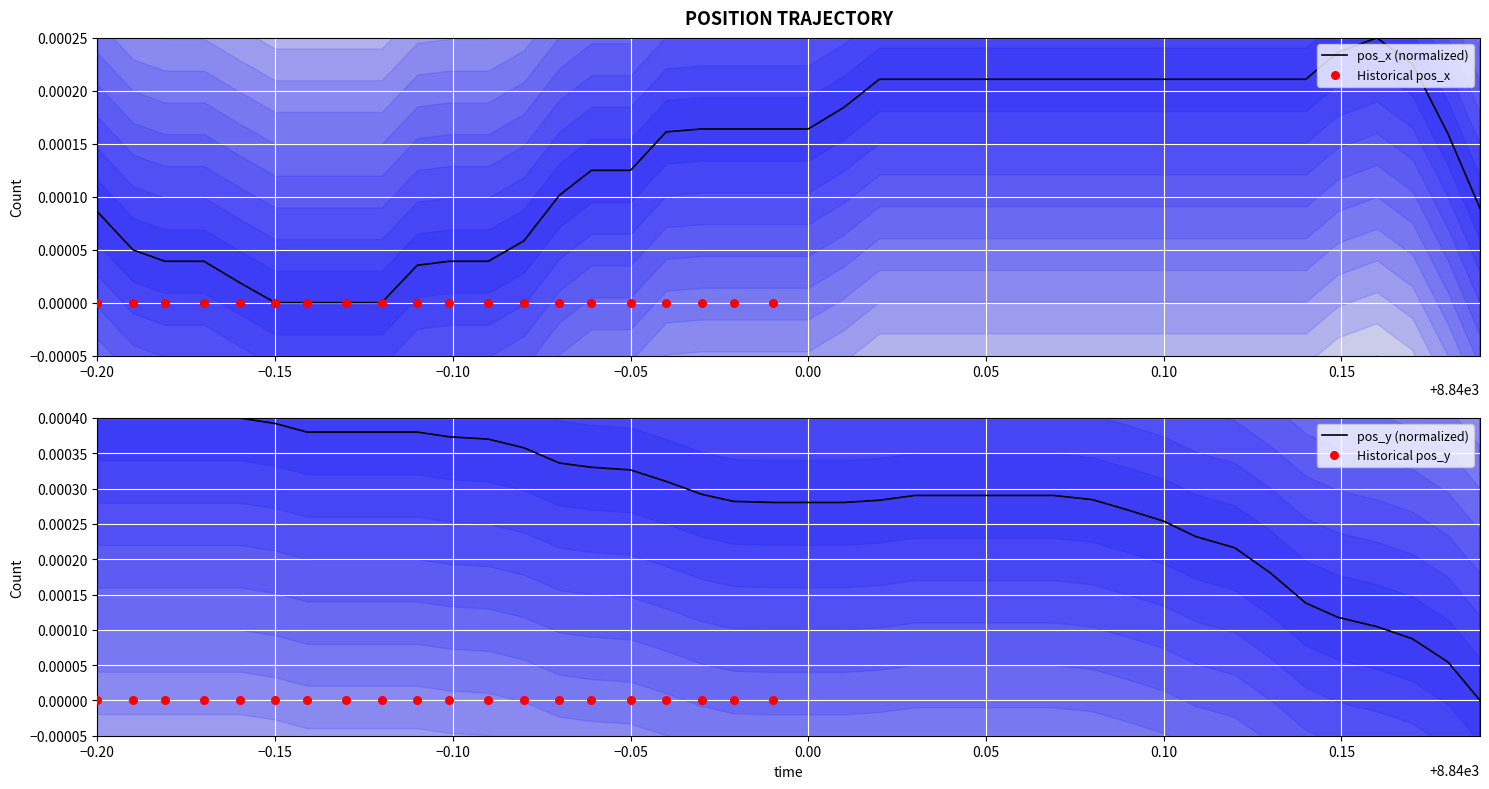

Which series has the largest Y range (max minus min)?

pos_y